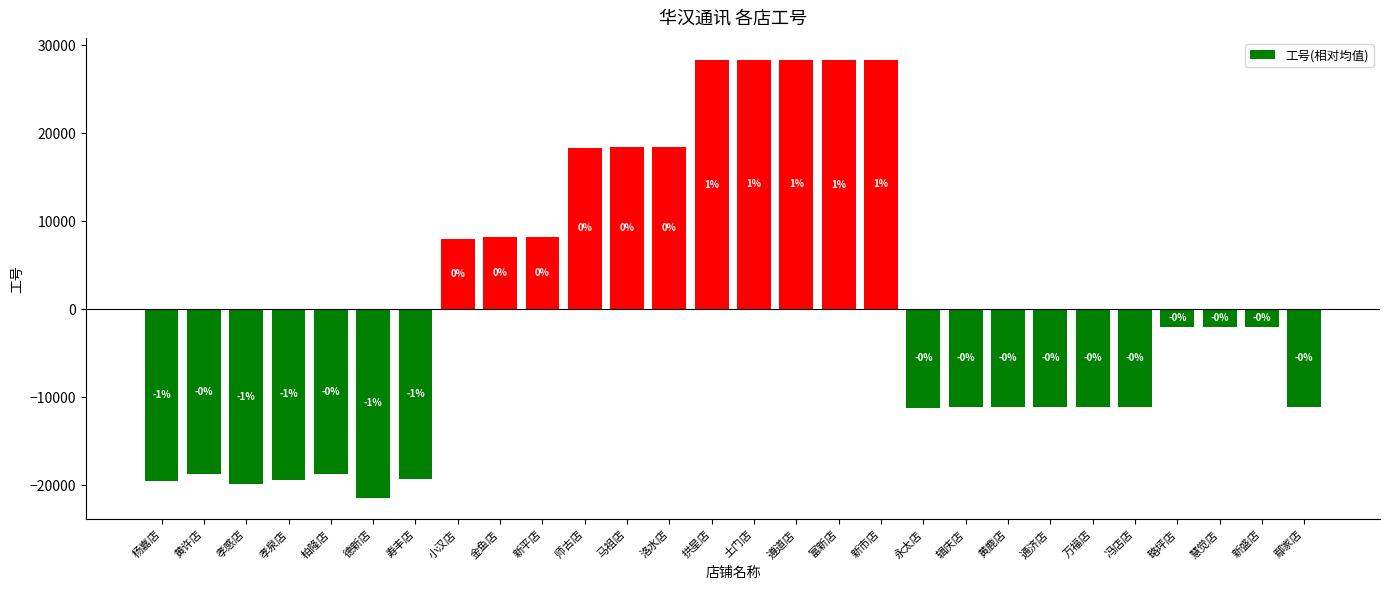

How many bars are there in total?

28